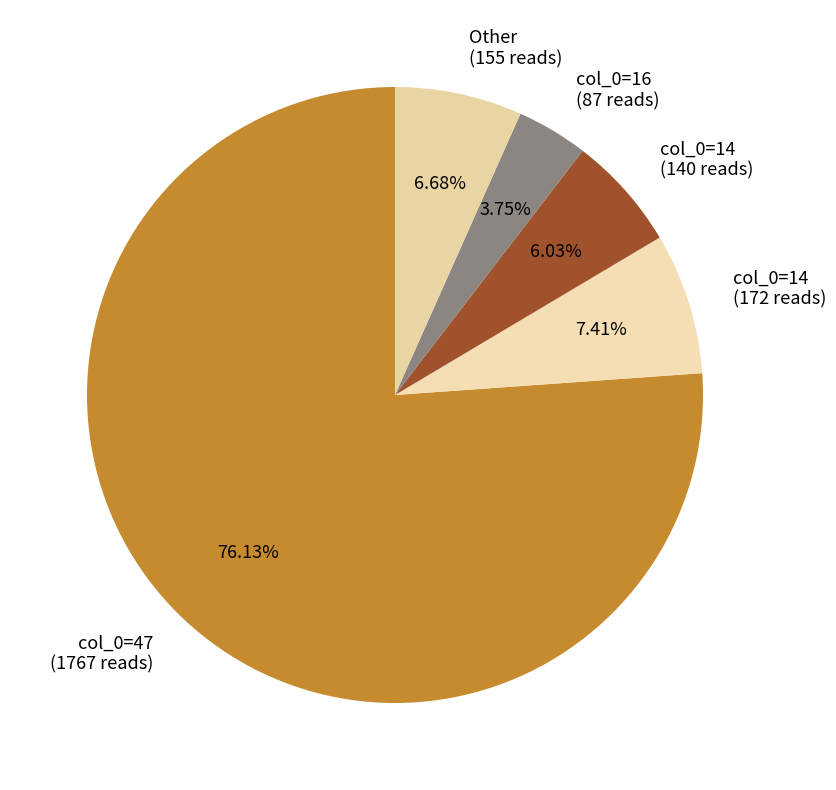

Which category has the smallest portion of the pie?

col_0=16 (87 reads)